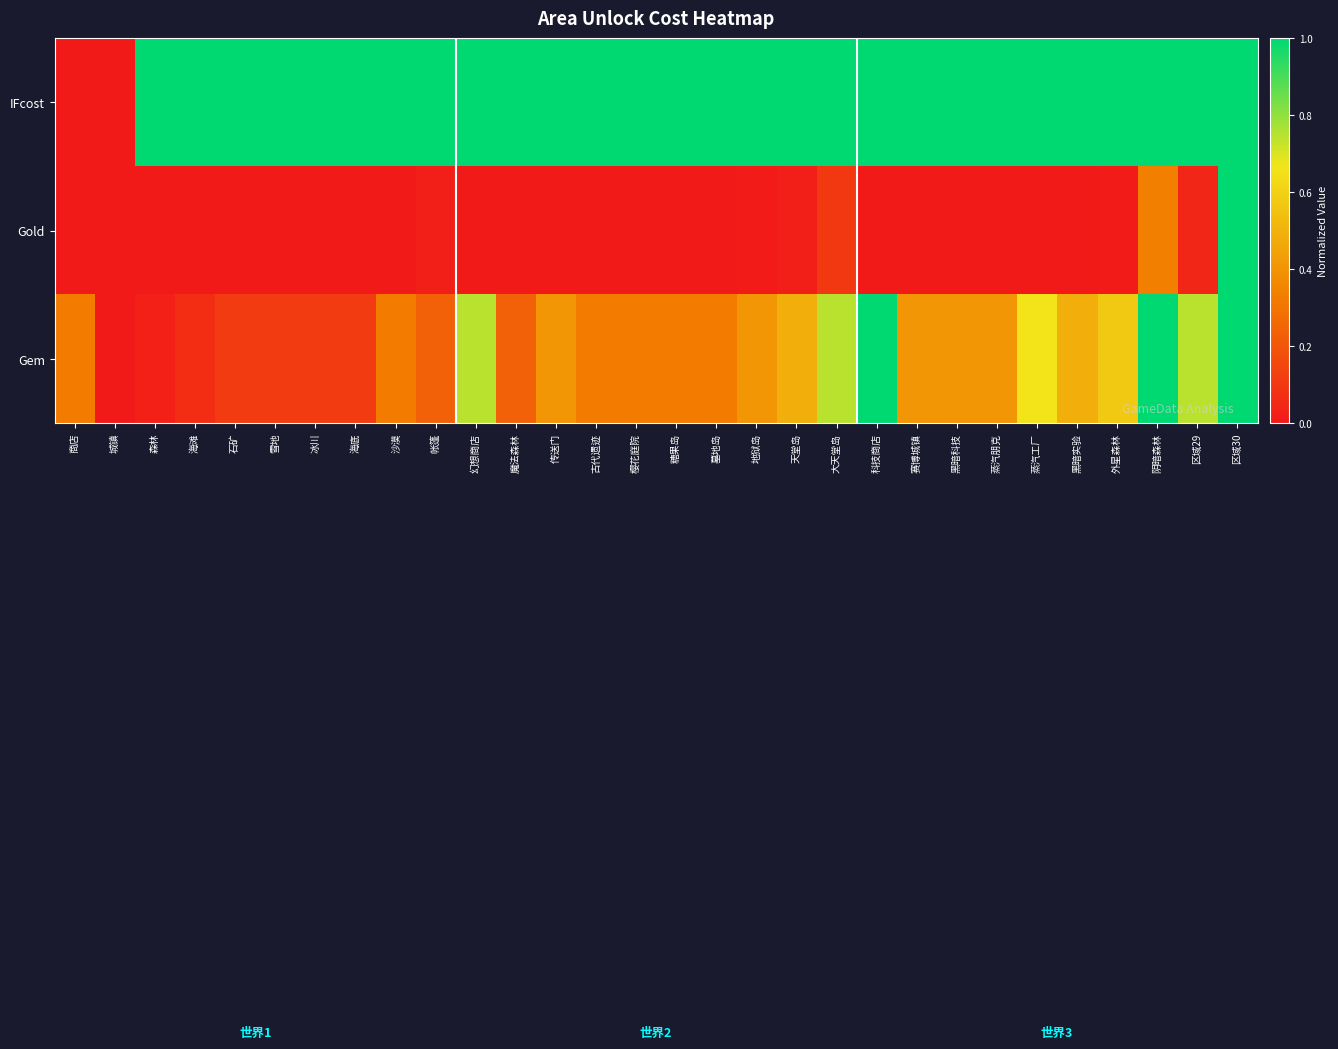

Between 城镇 and 黑暗科技, which series saw the biggest shift?

IFcost